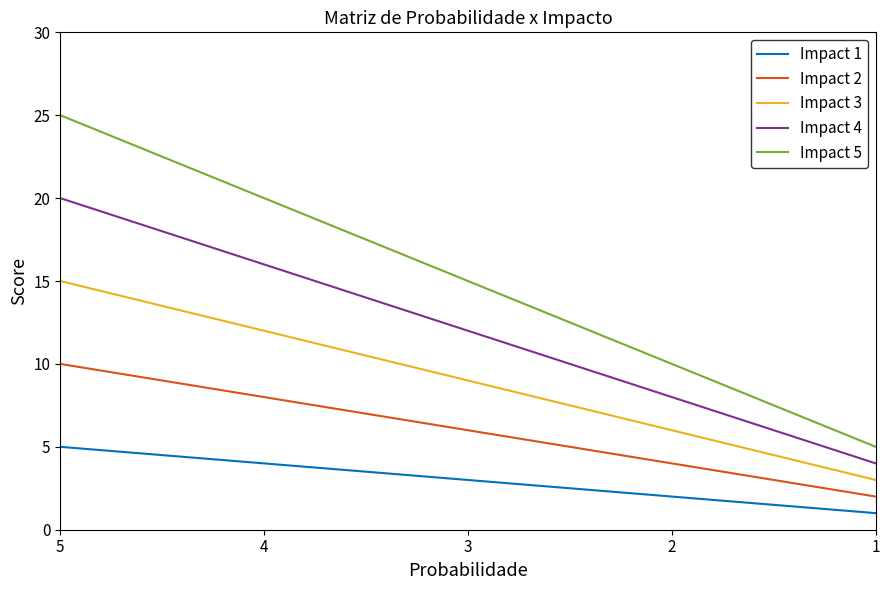

Rank the categories by Impact 1 value from highest to lowest.

5, 4, 3, 2, 1